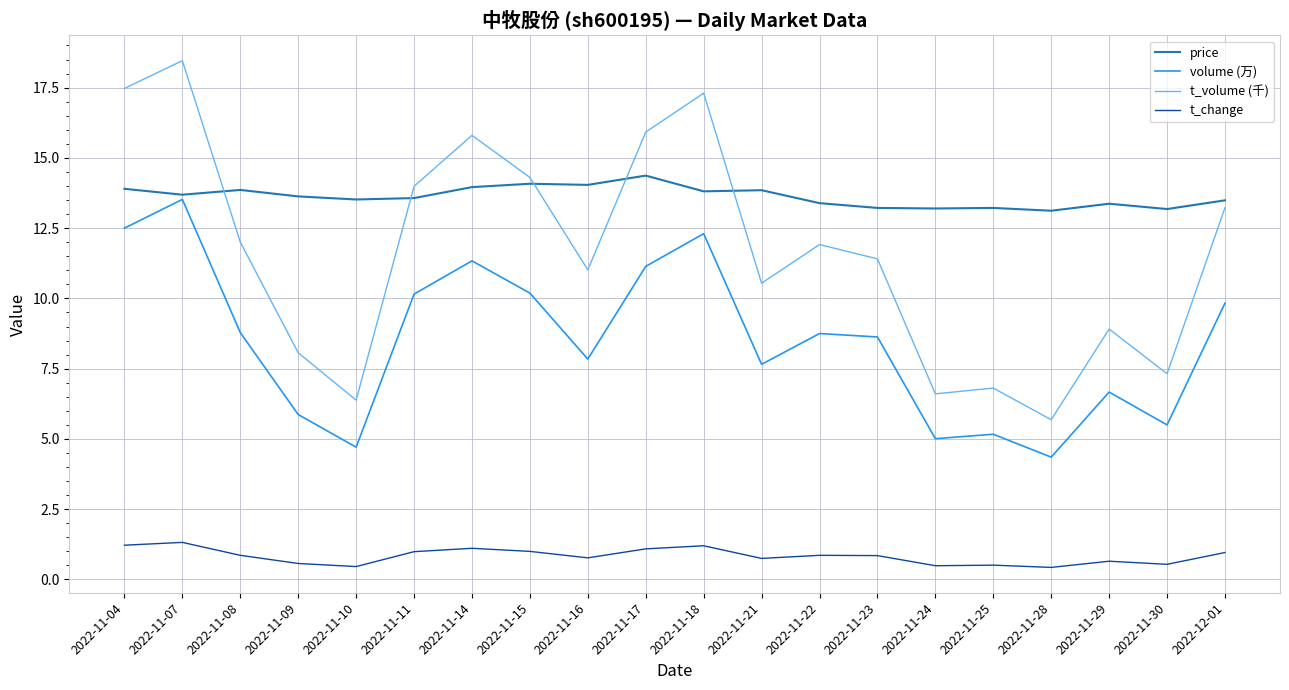

What is the maximum value for volume (万)?

13.5